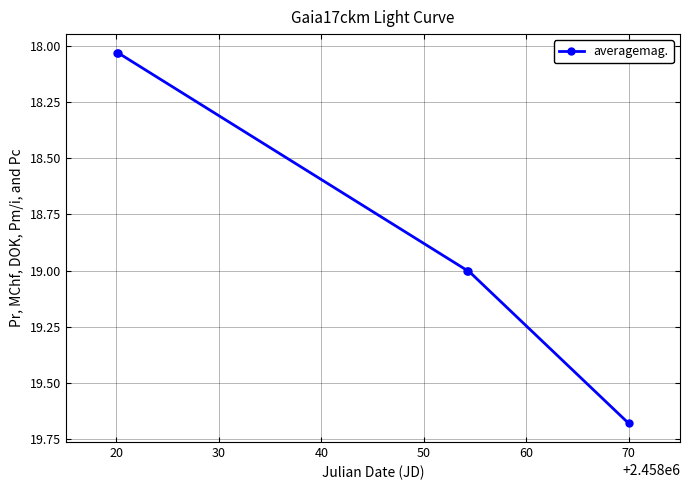

What is the sum of all values?

93.7